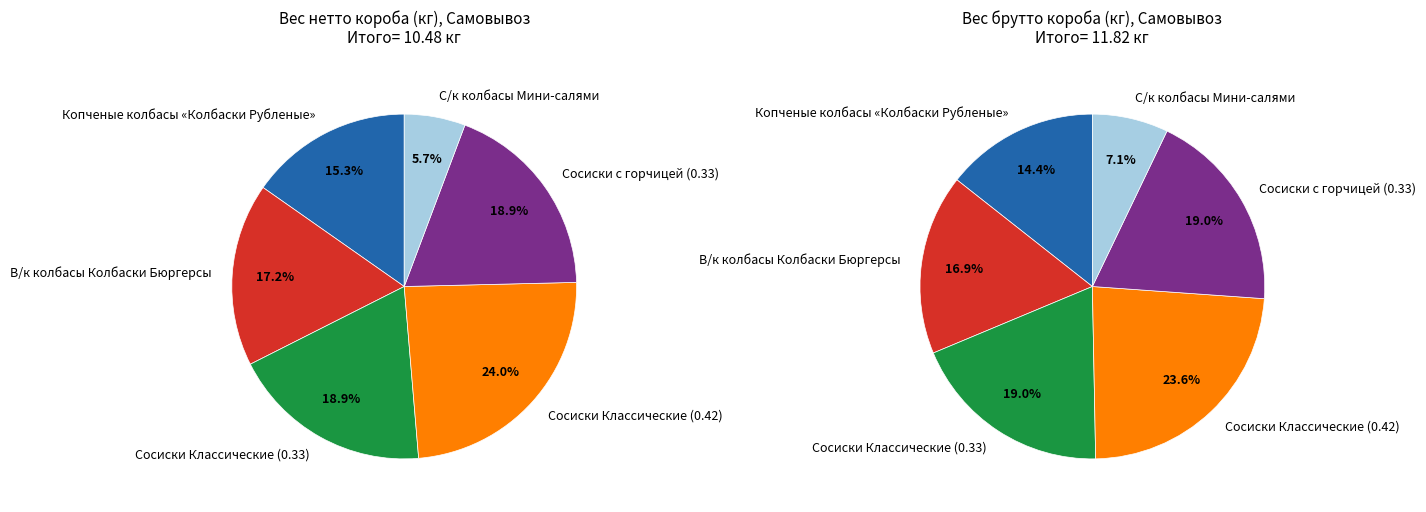

Combined, do Копченые колбасы and Ядрена копоть account for over 50%?

No